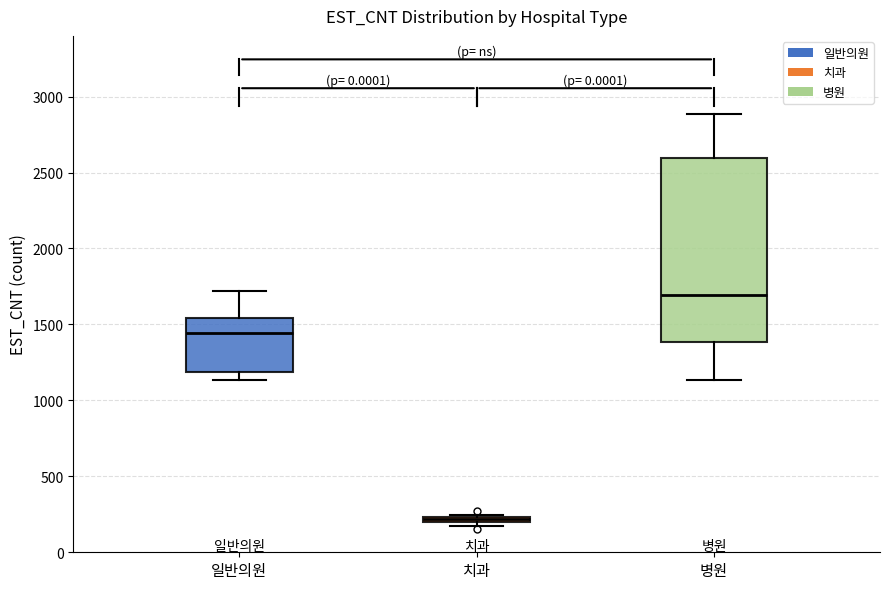

Comparing the boxes themselves (not the whiskers), which one is the tallest?

병원